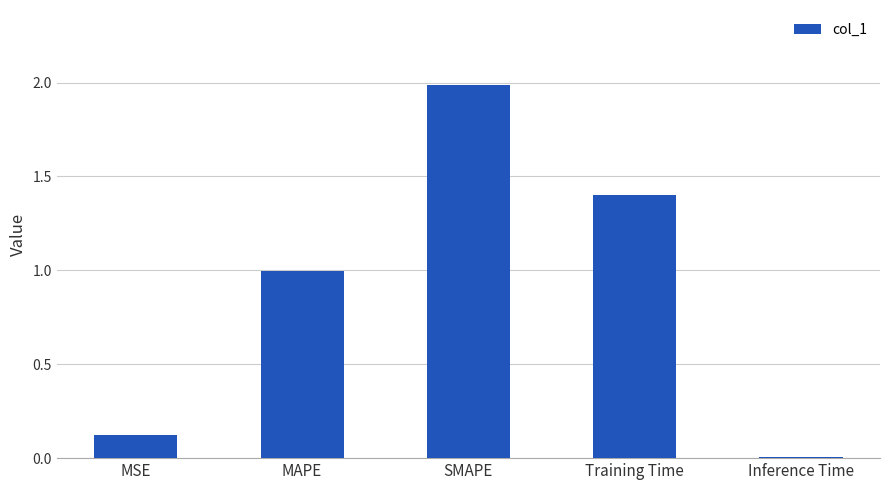

How many bars are there in total?

5